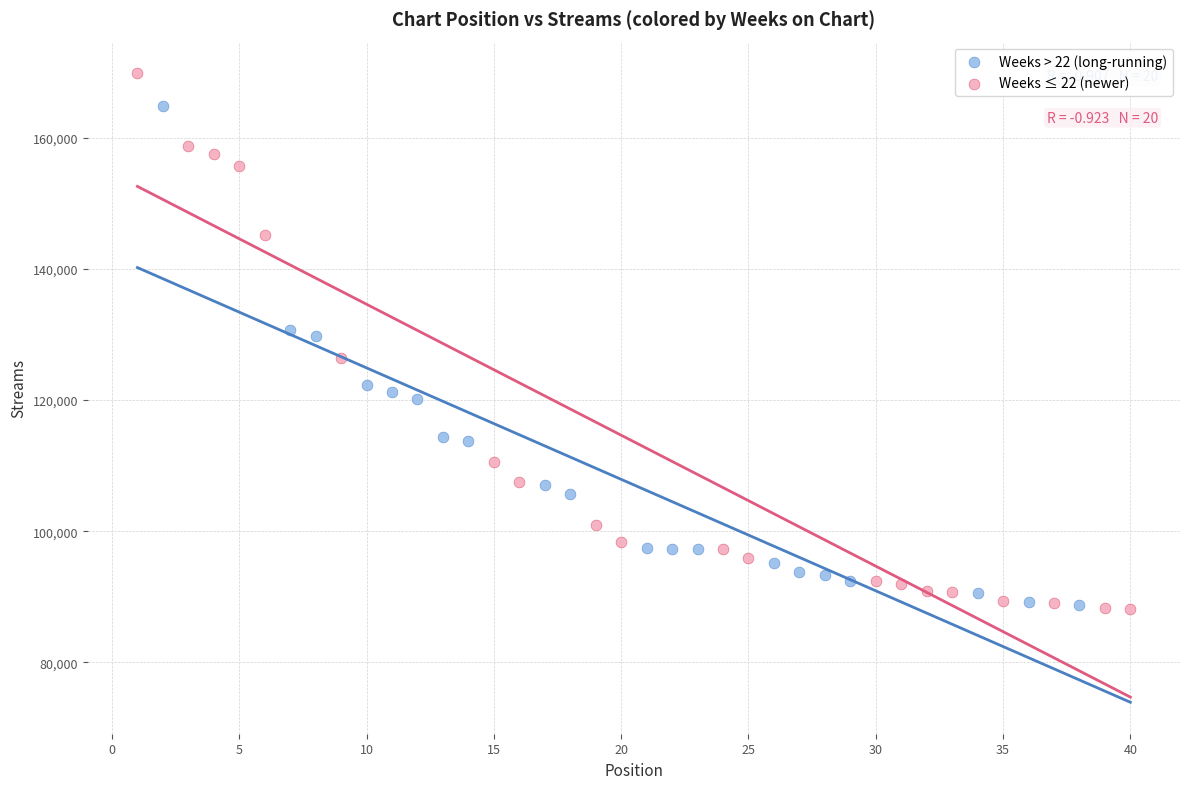

Which series reaches the maximum Y coordinate?

Weeks ≤ 22 (newer)